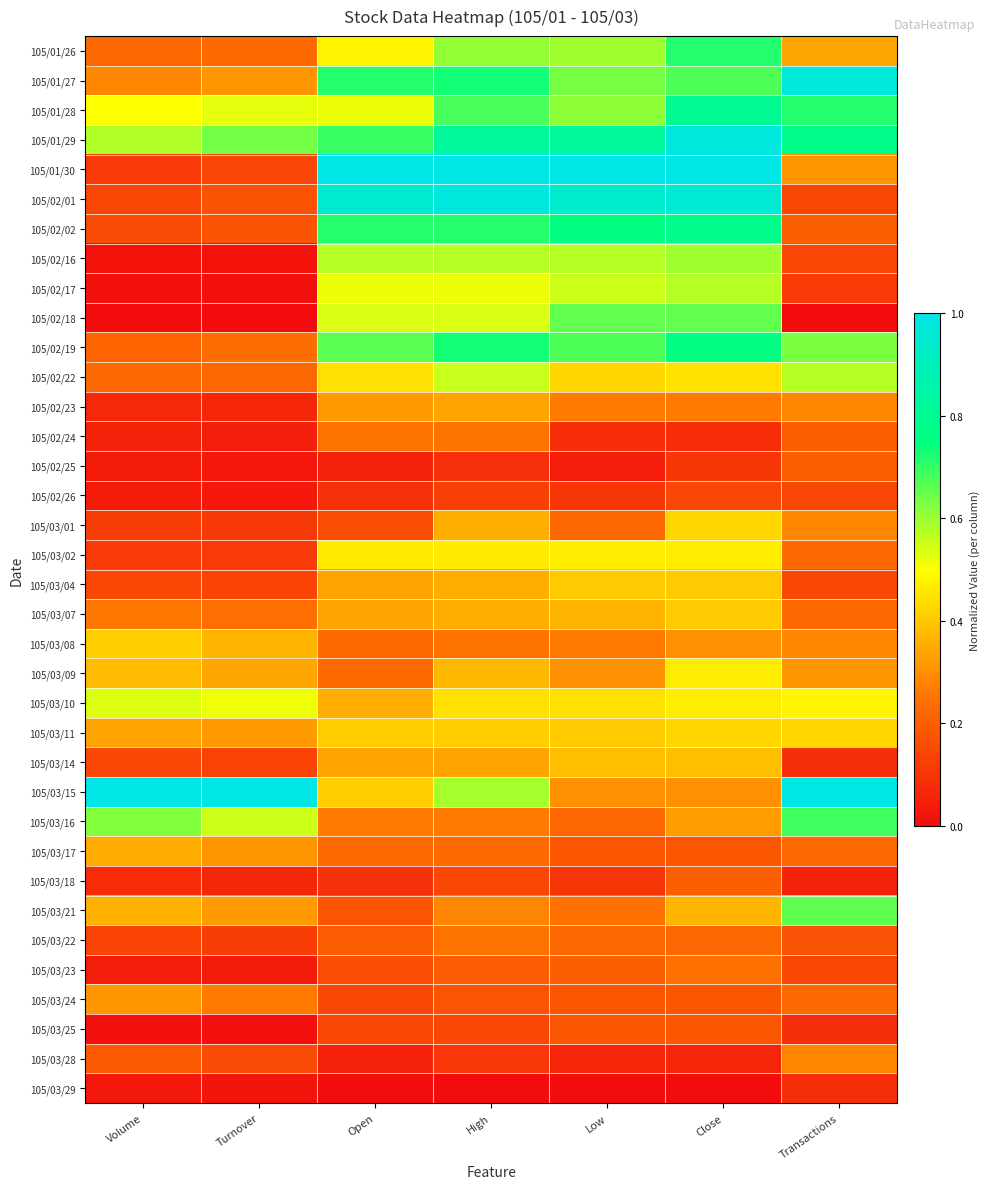

Which label corresponds to the largest value in the chart?

Open